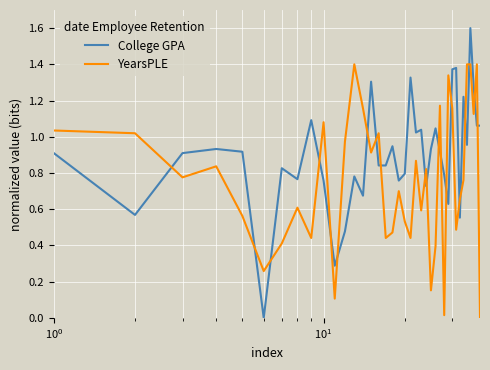

Which series has the largest total across all categories?

College GPA